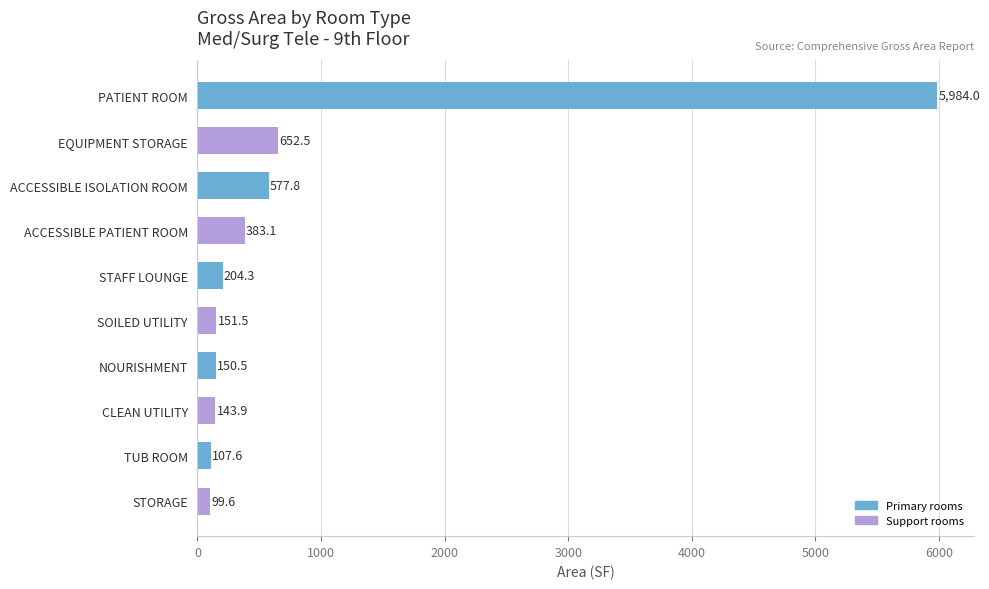

What is the change in value from NOURISHMENT to STORAGE?

-50.9